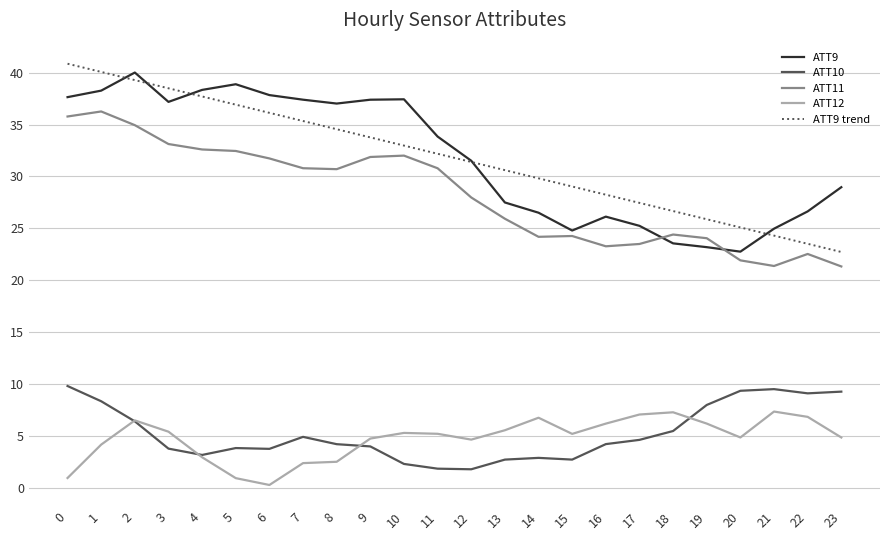

Rank the categories by ATT9 trend value from highest to lowest.

0, 1, 2, 3, 4, 5, 6, 7, 8, 9, 10, 11, 12, 13, 14, 15, 16, 17, 18, 19, 20, 21, 22, 23